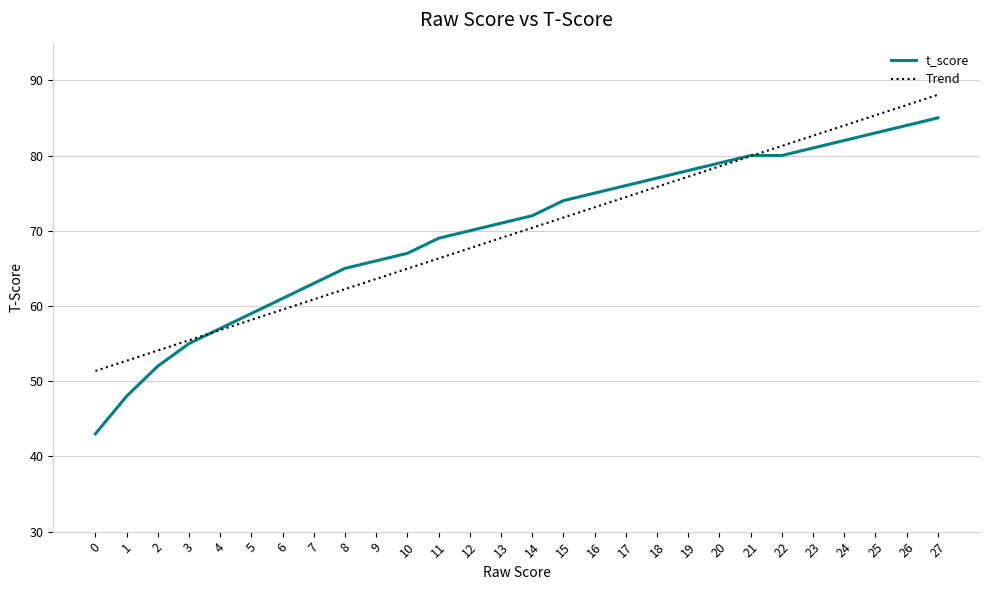

Is the value of t_score at 25 greater than the value of Trend at 19?

Yes